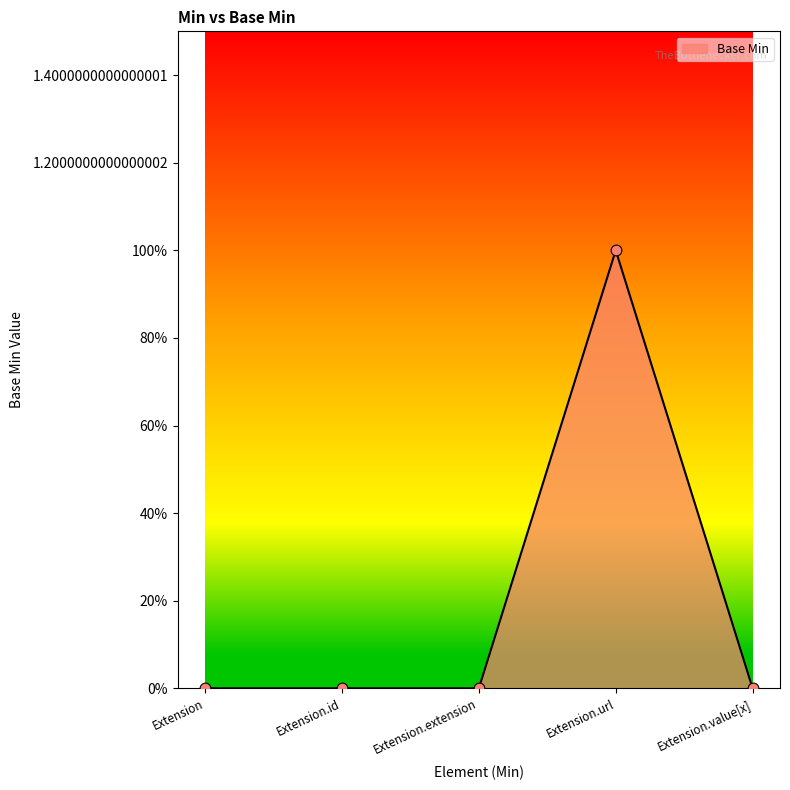

What is the change in value from Extension.url to Extension.value[x]?

-1